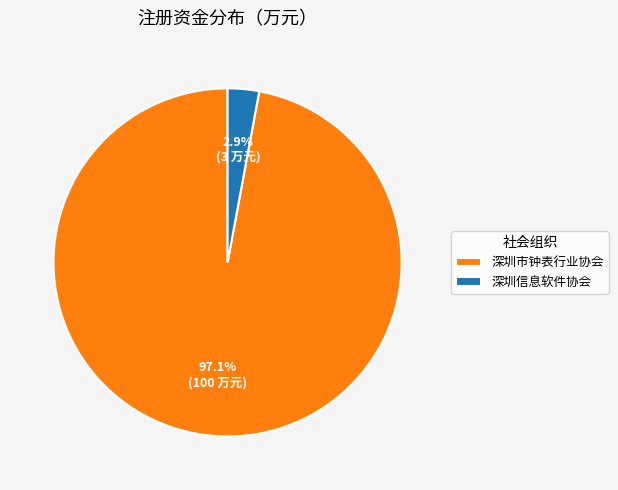

What is the largest slice in the pie chart?

深圳市钟表行业协会